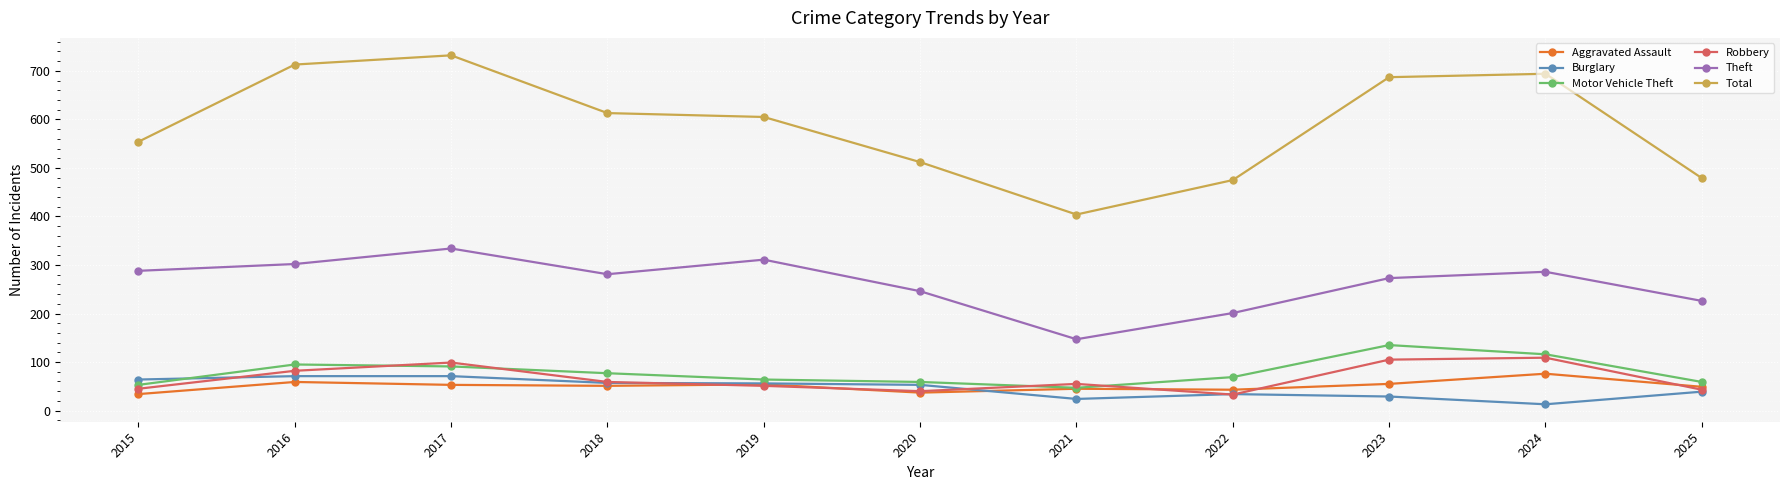

Is the value of Motor Vehicle Theft at 2019 greater than the value of Total at 2017?

No